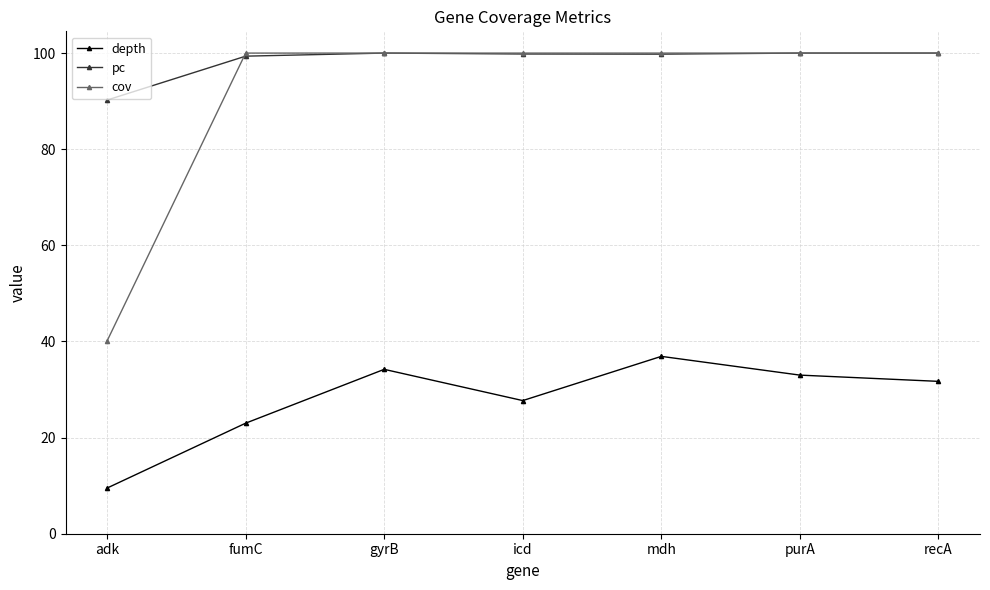

Is it true that depth equals 34.2 at gyrB?

True